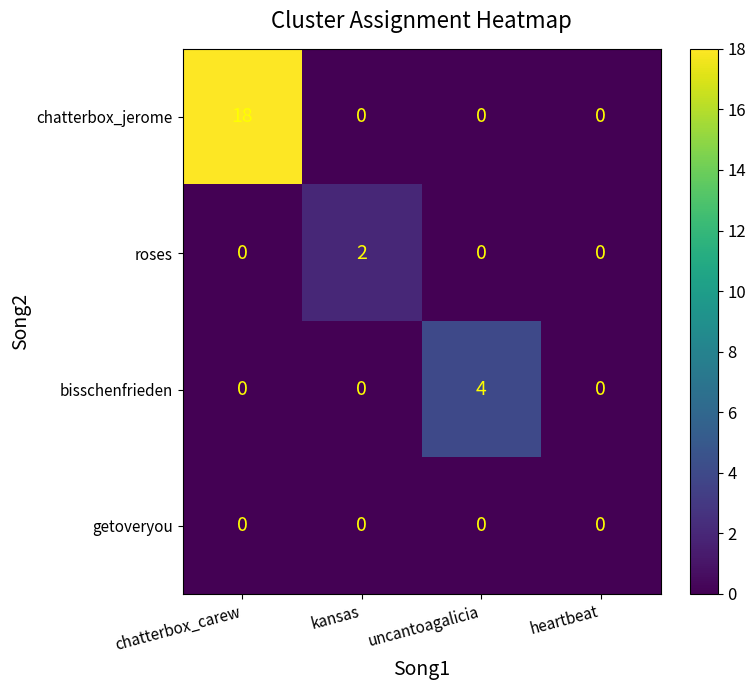

How many positive values does the chatterbox_jerome series have?

1